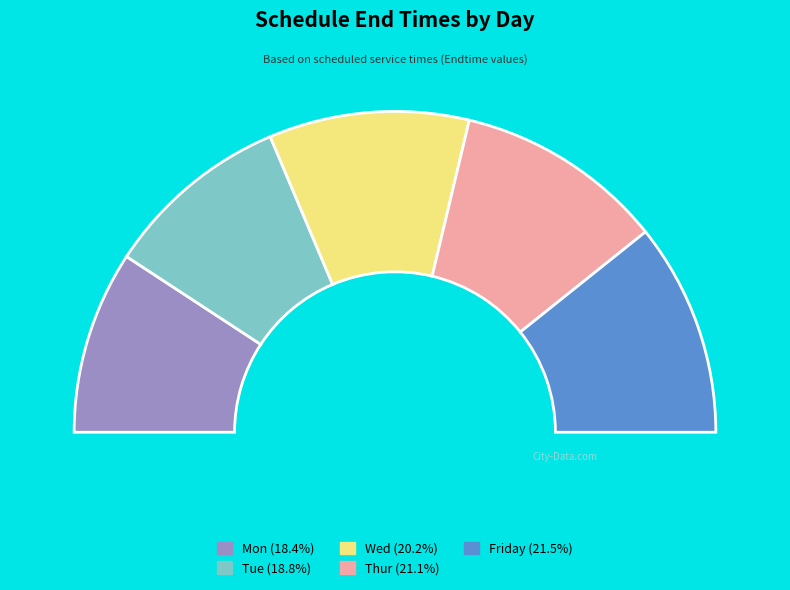

To the nearest percent, what is the difference between the largest and smallest slice percentages?

3%